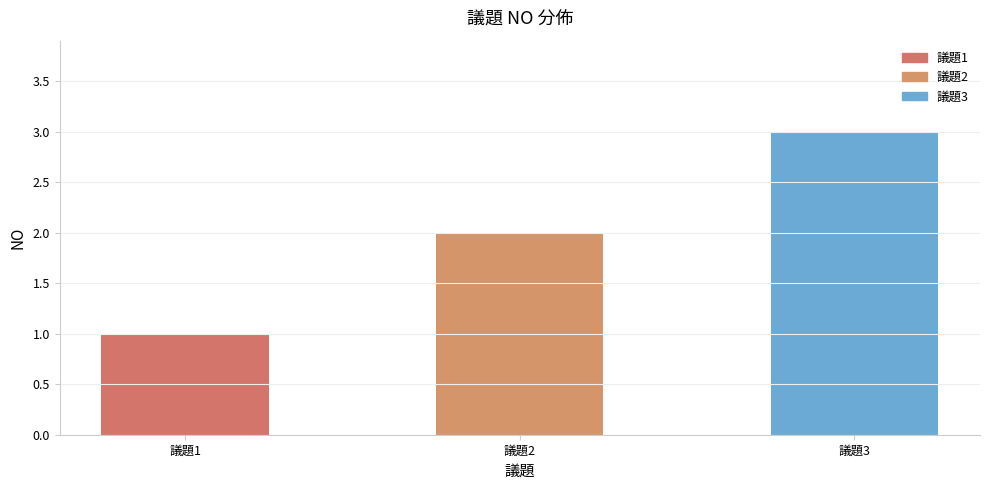

Rank the categories by value from highest to lowest.

議題3, 議題2, 議題1